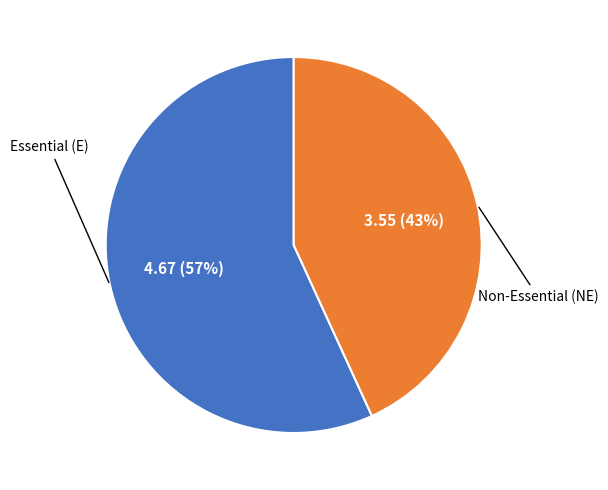

Is there a majority slice in this chart?

Yes